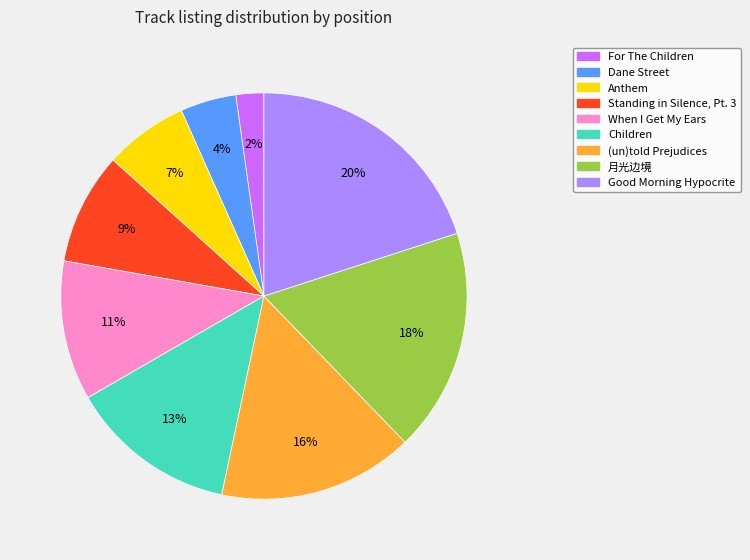

Is the sum of Children and For The Children greater than half?

No